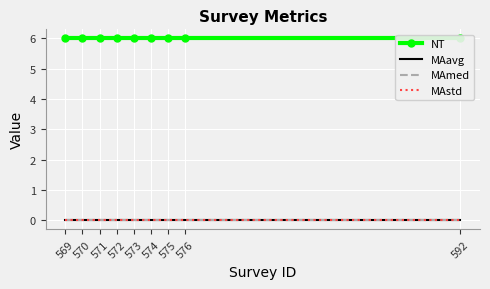

True or false: MAmed has more than 0 interior local peaks.

False